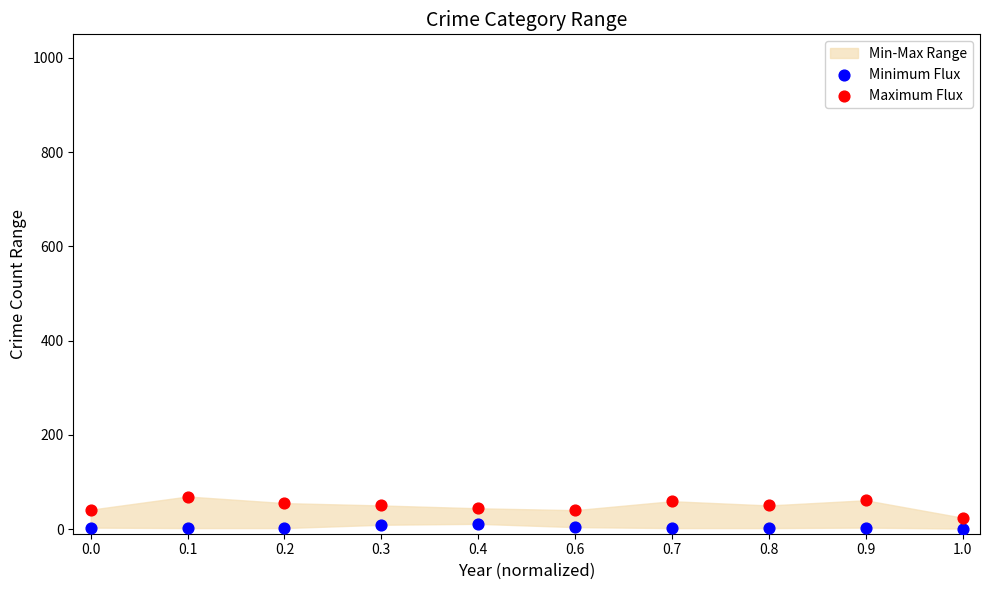

Which series reaches the maximum Y coordinate?

Maximum Flux